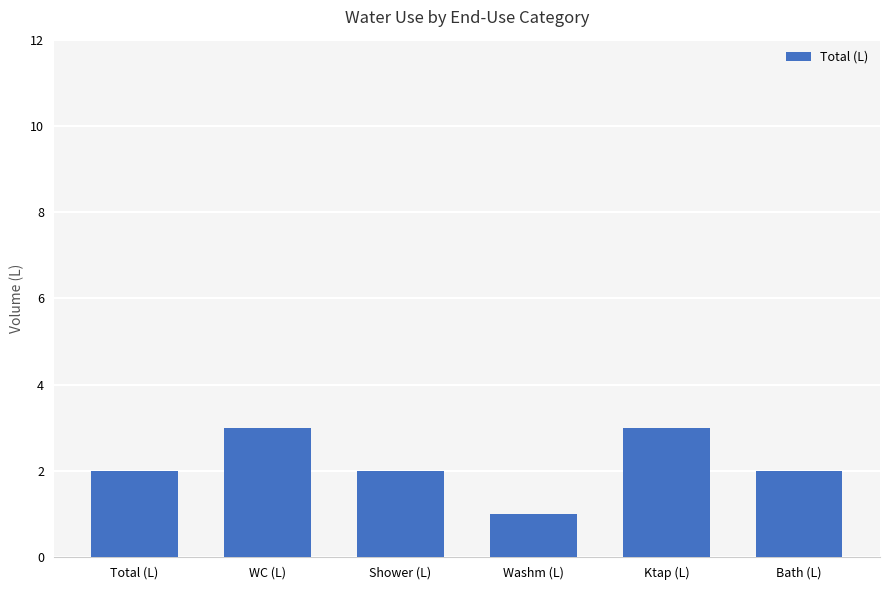

Approximately how many times larger is the value at Ktap (L) compared to Total (L)?

1.5